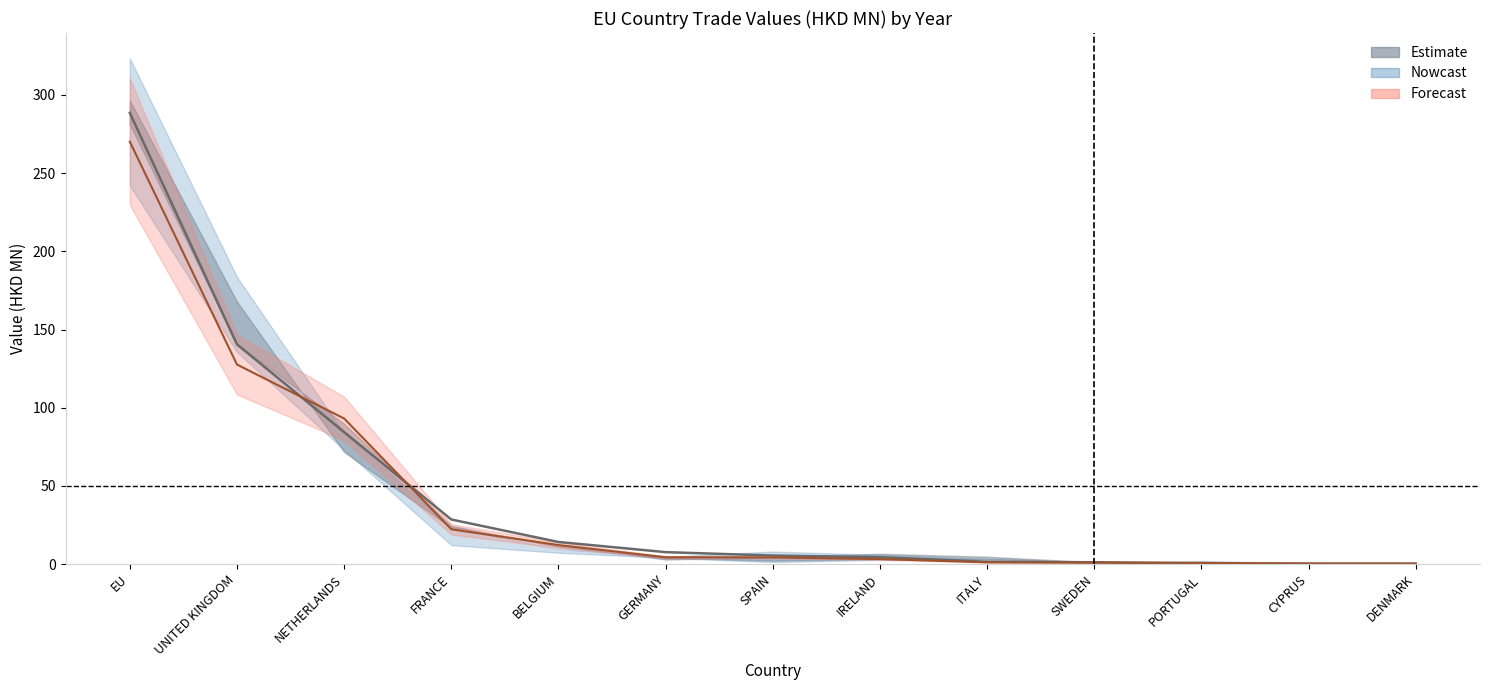

Read the 201612 value at DENMARK.

0.3